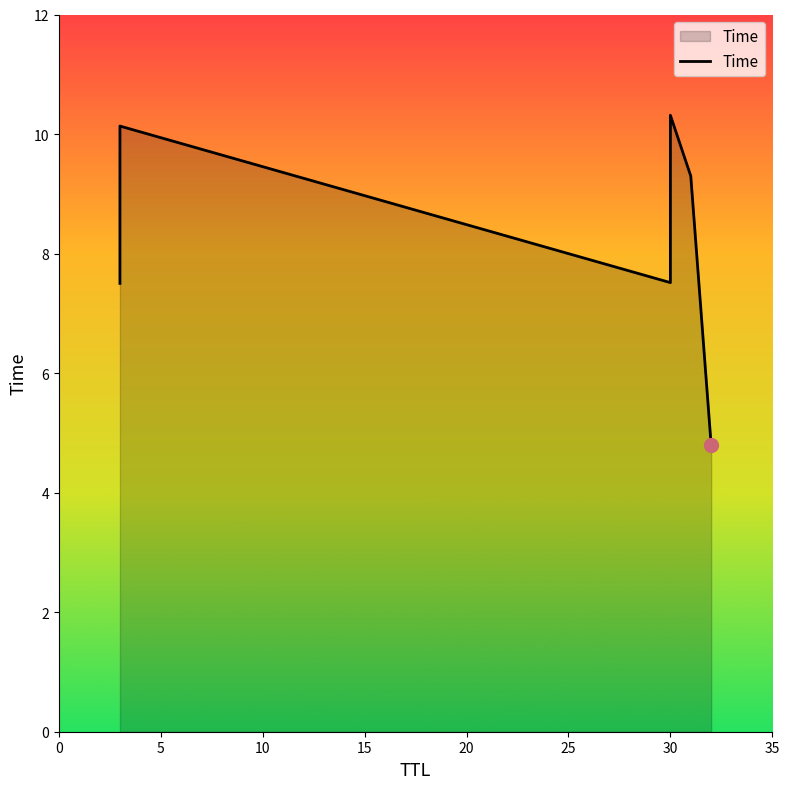

How many series are shown in this chart?

1